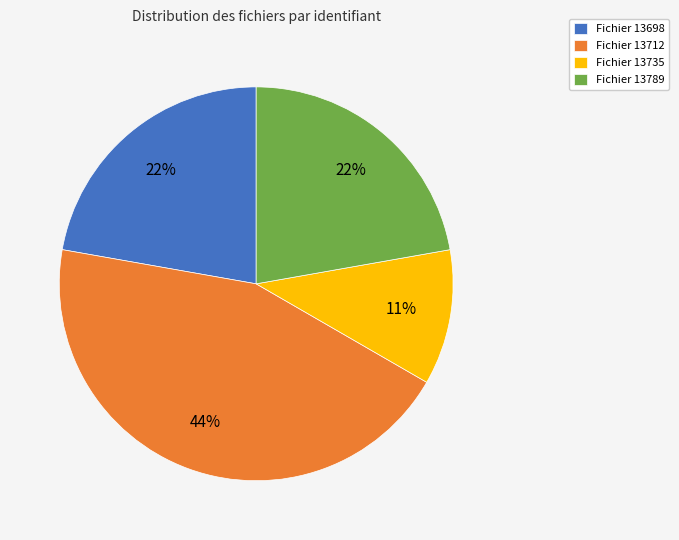

Which category has the biggest portion of the pie?

Fichier 13712